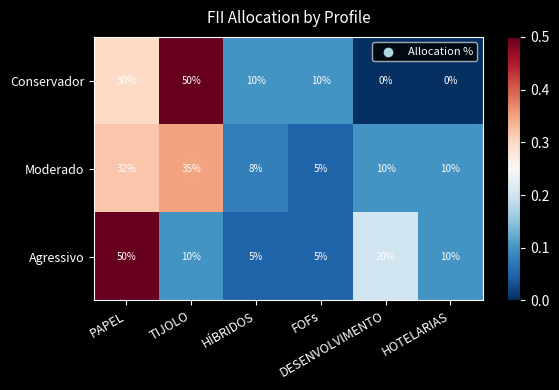

Which series has the largest range (max minus min)?

Conservador